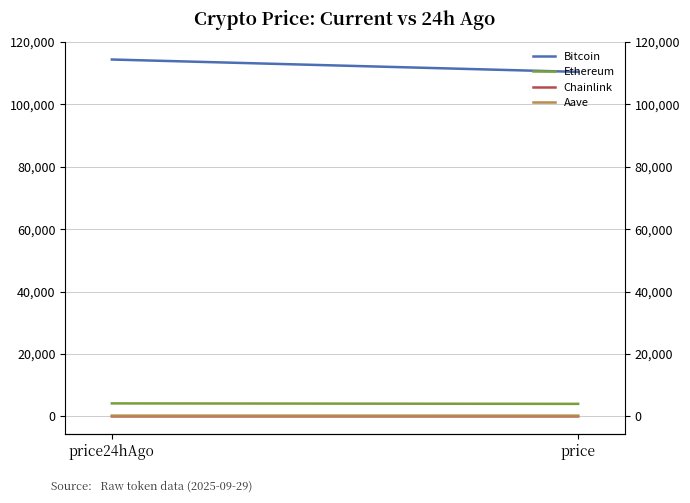

How many distinct data groups are displayed?

4